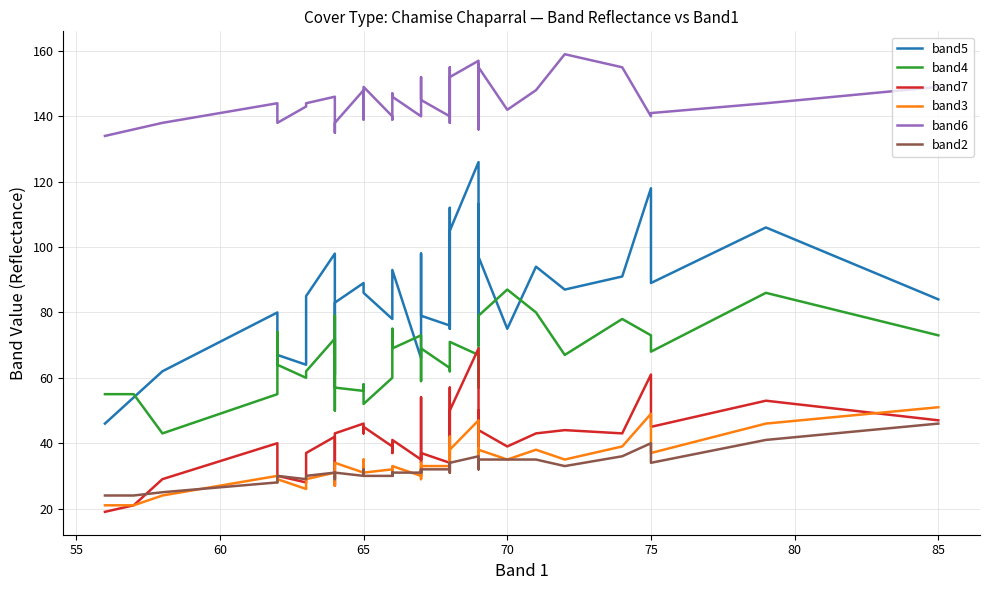

Does the chart have visible grid lines?

Yes